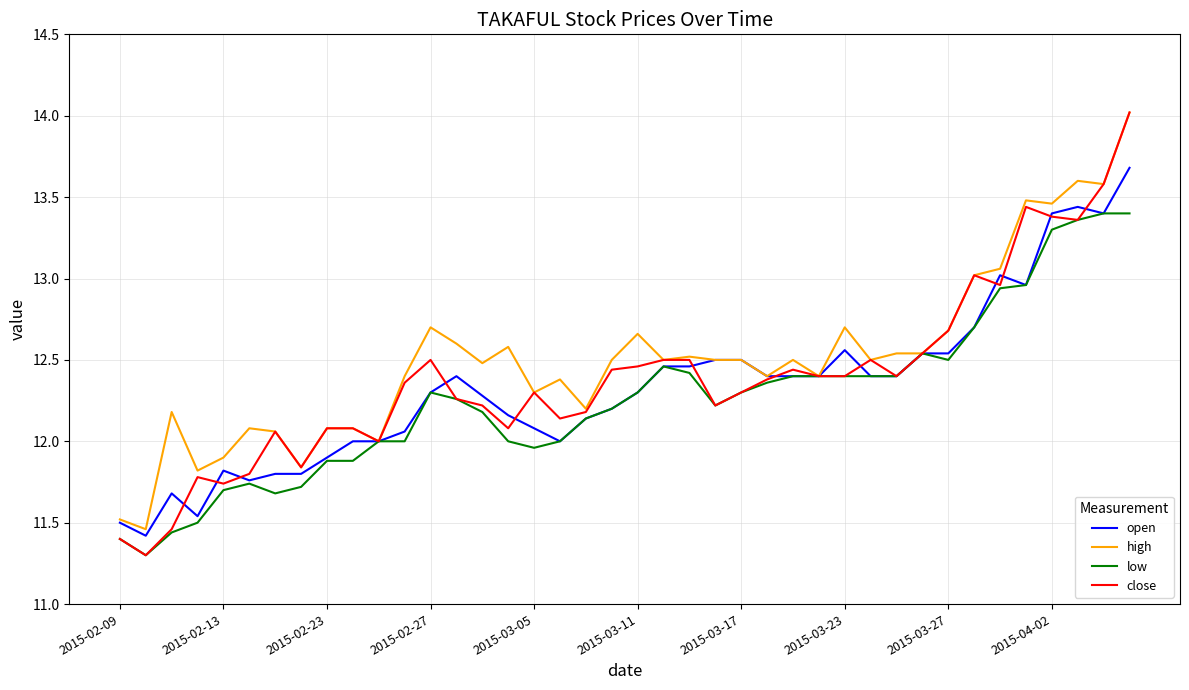

How many lines are shown in the chart?

4